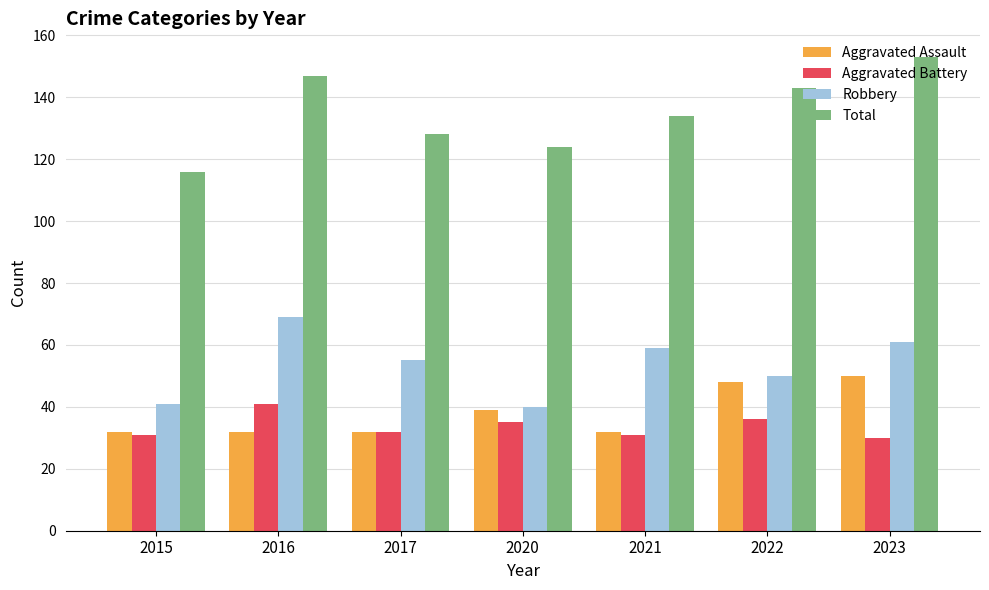

Does the chart contain any negative values?

No